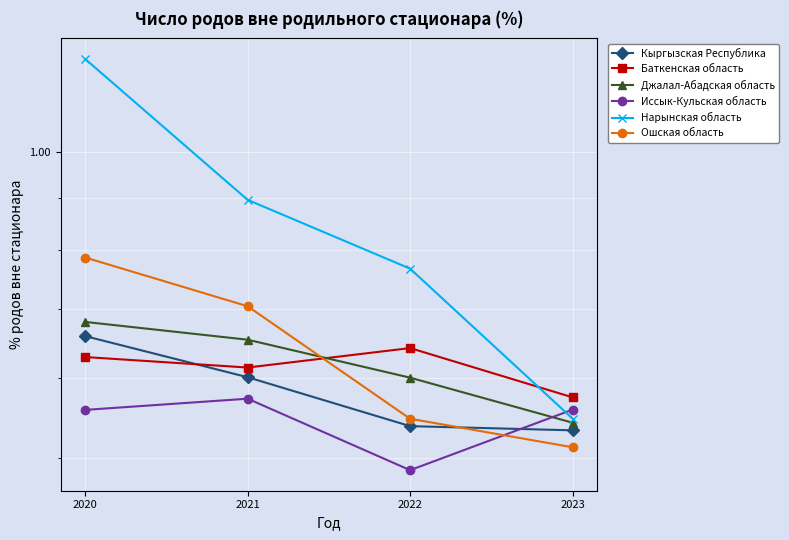

After their last crossing, which series has the higher values: Иссык-Кульская область or Кыргызская Республика?

Иссык-Кульская область